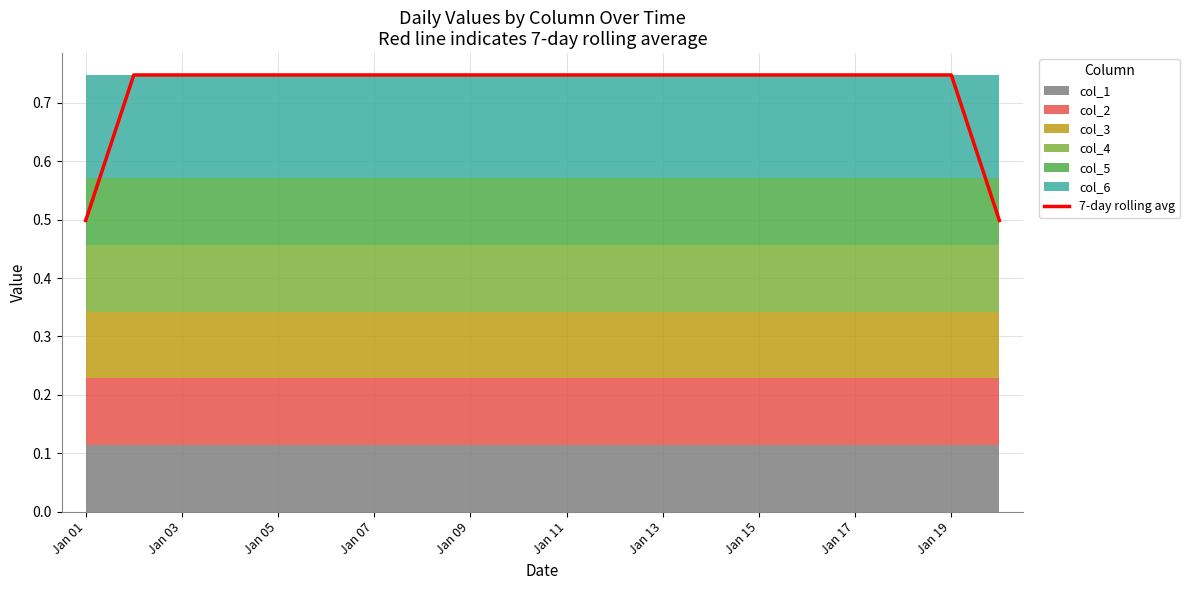

What is the difference between the second highest and minimum values?

0.2